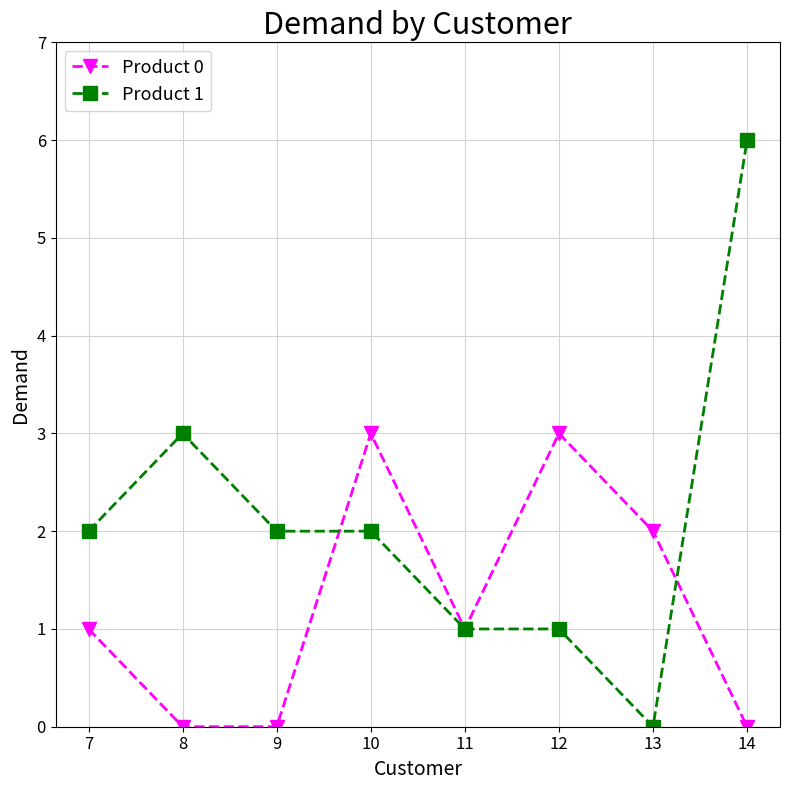

Which series has the widest spread of values?

Product 1